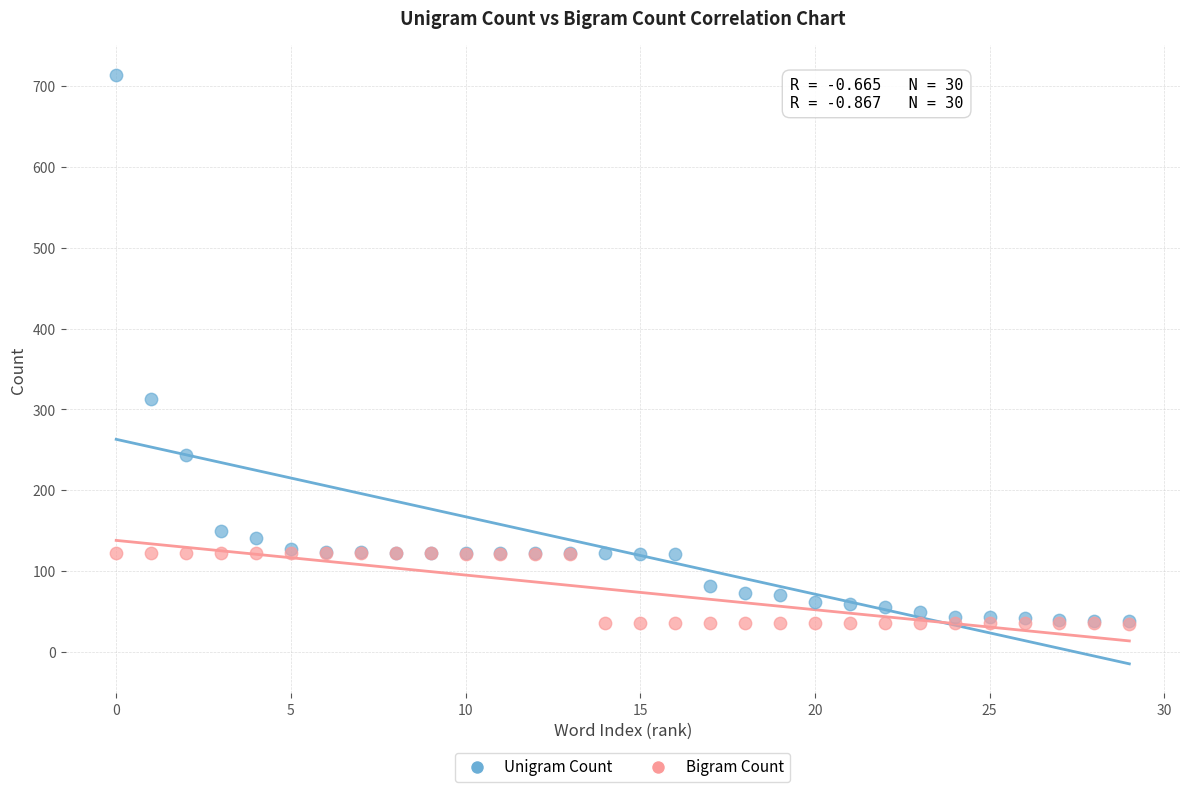

Across all series, what Y value is closest to 374?

313